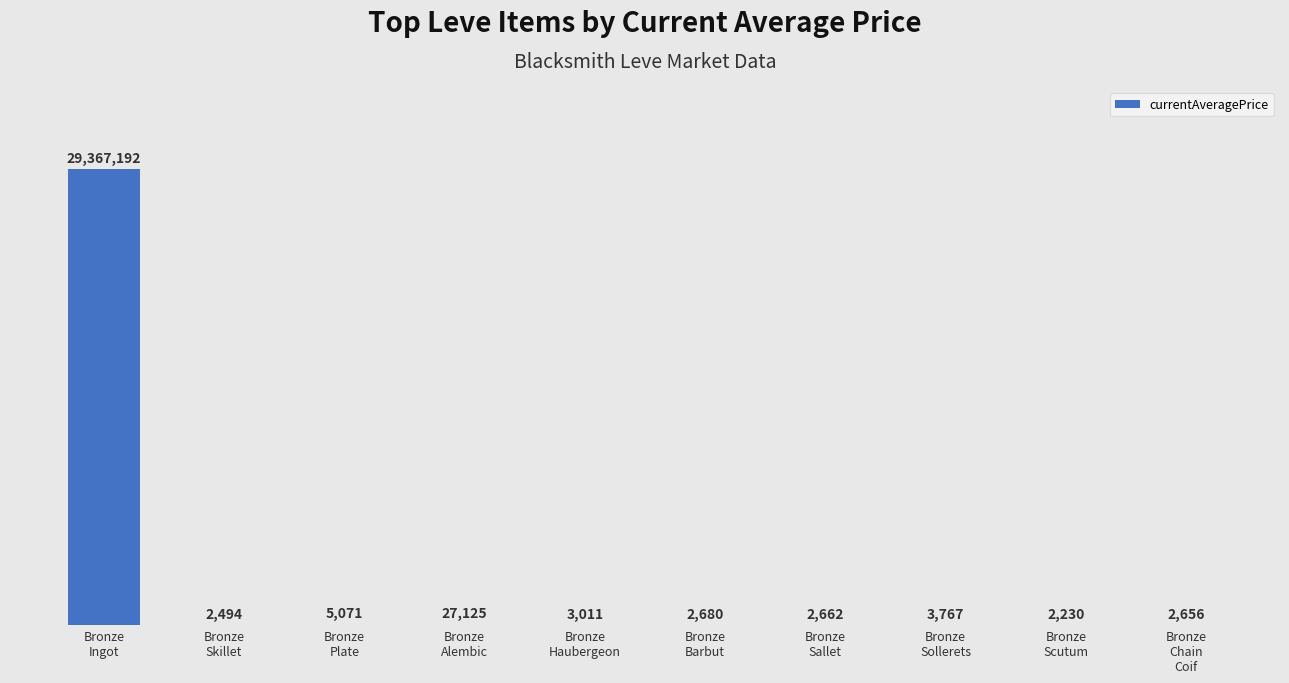

What is the minimum value shown in the chart?

2230